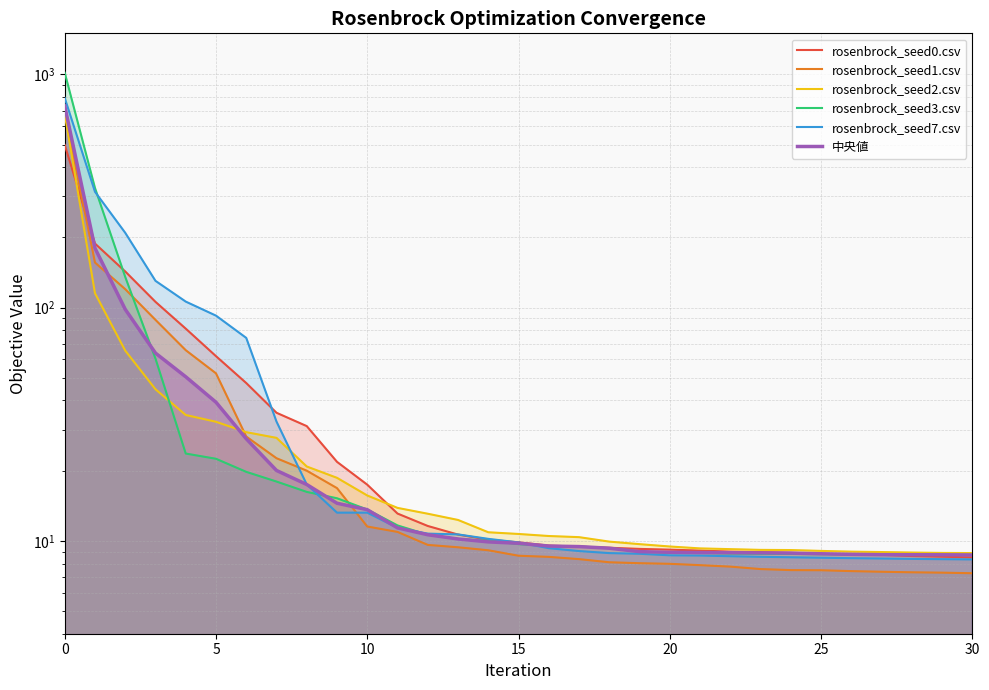

The rosenbrock_seed1.csv series shows 55.7 at 15. True or false?

False